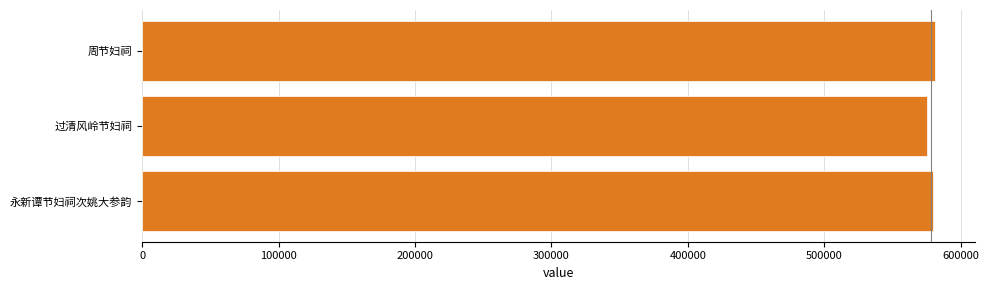

What is the difference between the maximum and minimum values?

5782